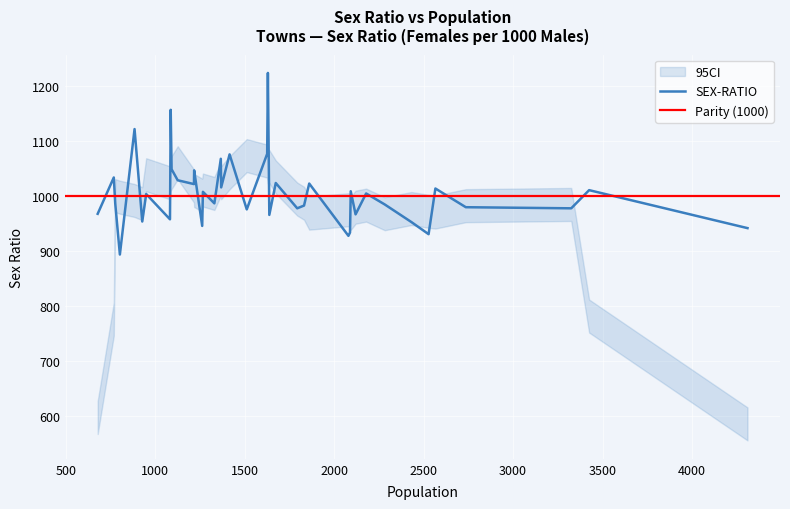

What is the lowest value of the SEX-RATIO series?

894